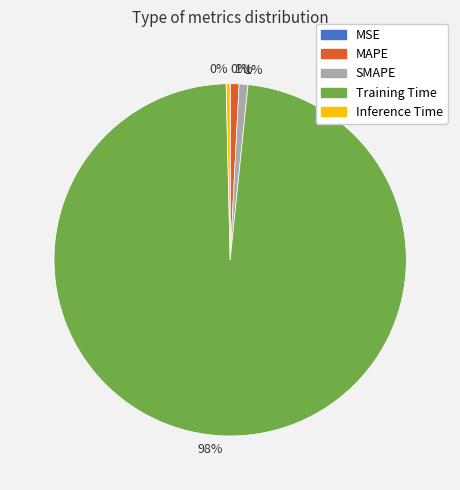

What percentage is the Training Time slice, to the nearest percent?

98%